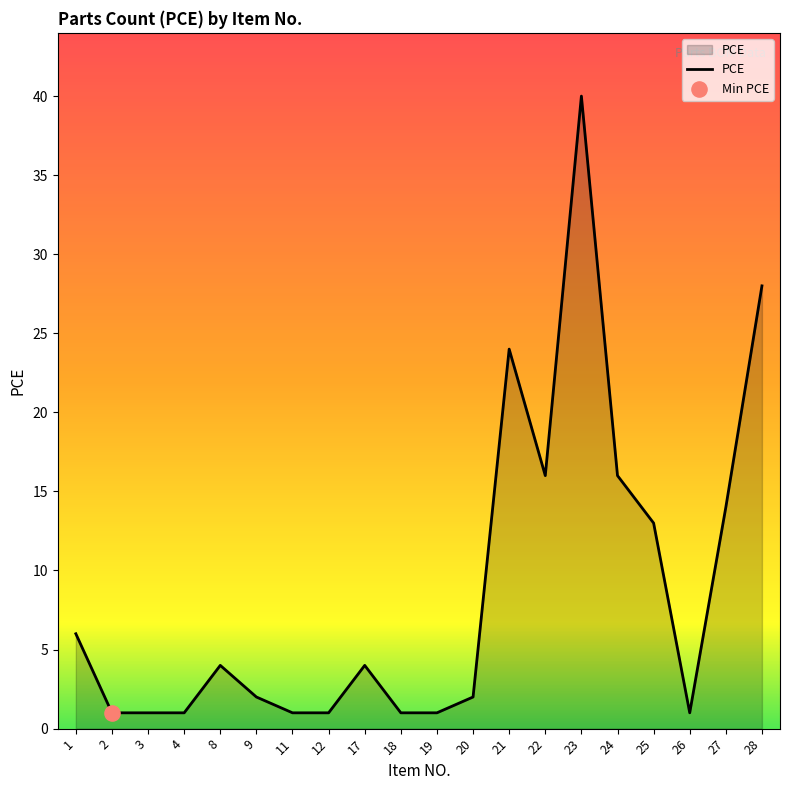

Between 21 and 2, which is larger?

21